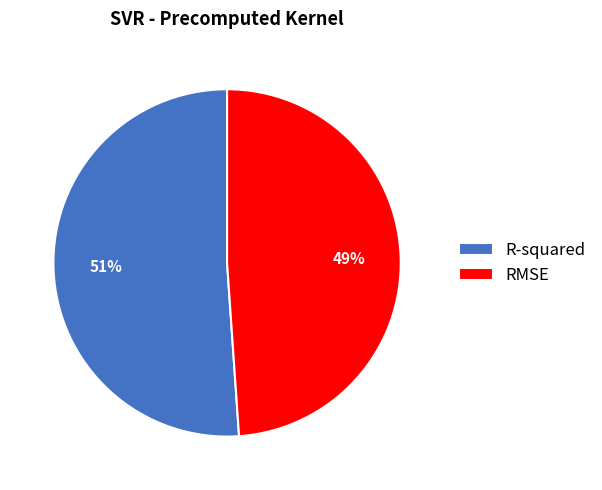

How many slices are in this pie chart?

2